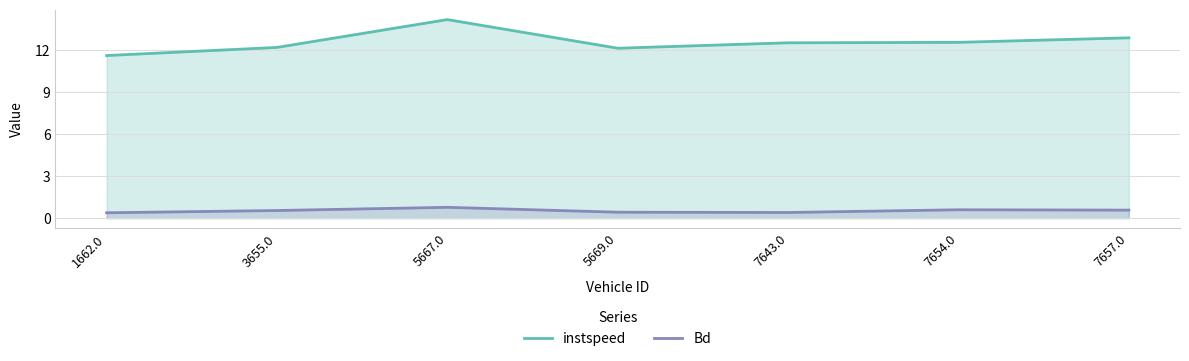

What is the minimum value for Bd?

0.4